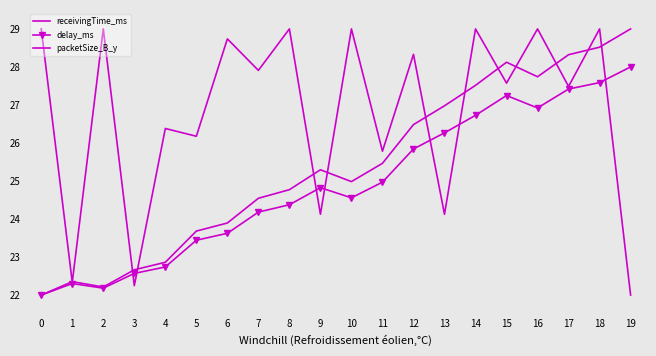

At which label does delay_ms first exceed 24?

7